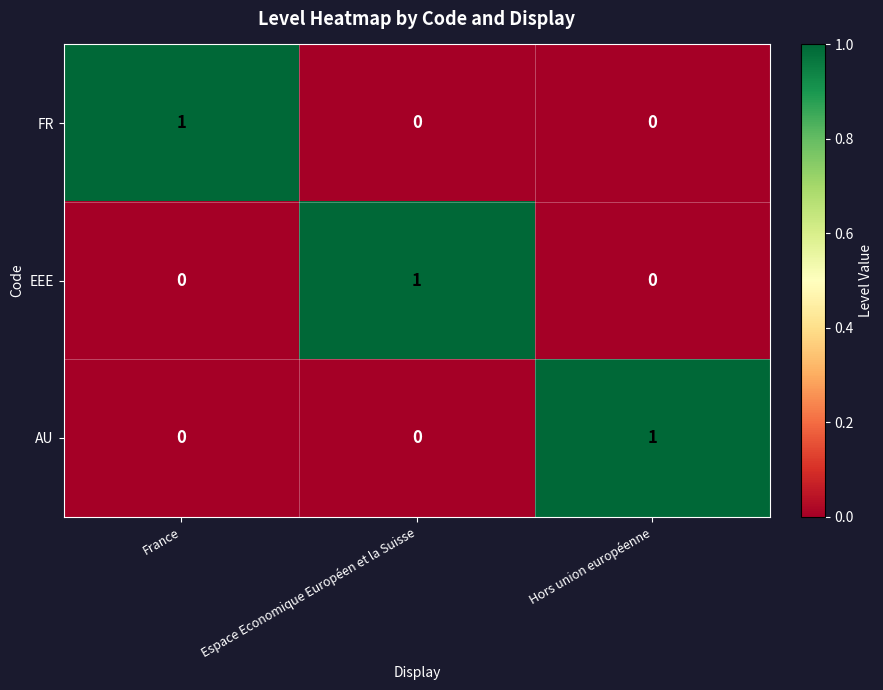

What is the spread (max minus min) of values at France?

1